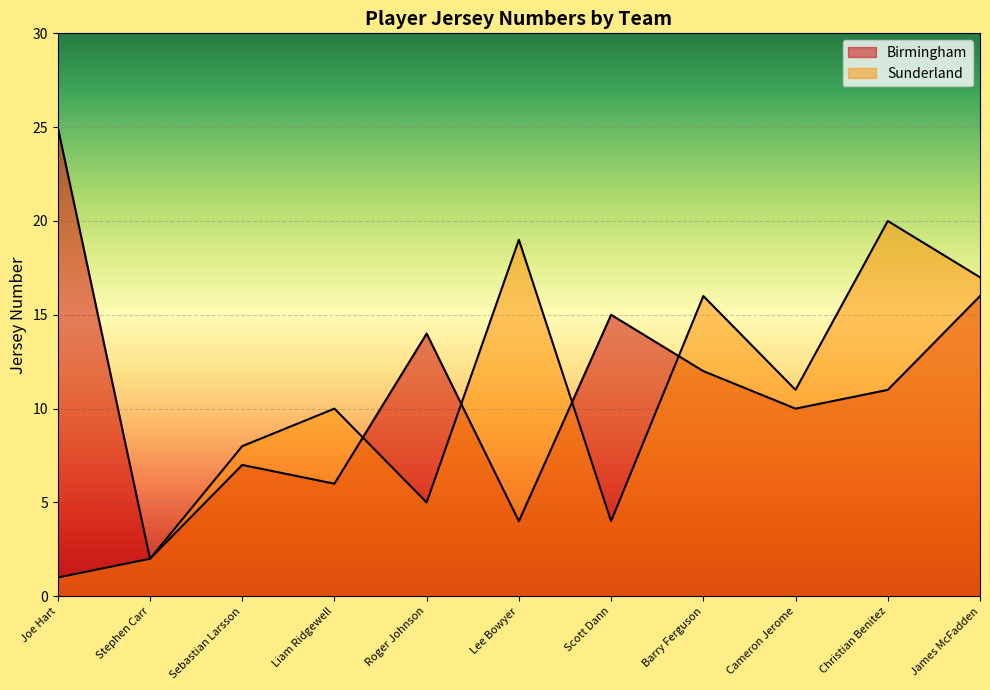

Reading left to right, extract all data points from this chart.

Birmingham: Joe Hart=25	Stephen Carr=2	Sebastian Larsson=7	Liam Ridgewell=6	Roger Johnson=14	Lee Bowyer=4	Scott Dann=15	Barry Ferguson=12	Cameron Jerome=10	Christian Benitez=11	James McFadden=16
Sunderland: Joe Hart=1	Stephen Carr=2	Sebastian Larsson=8	Liam Ridgewell=10	Roger Johnson=5	Lee Bowyer=19	Scott Dann=4	Barry Ferguson=16	Cameron Jerome=11	Christian Benitez=20	James McFadden=17